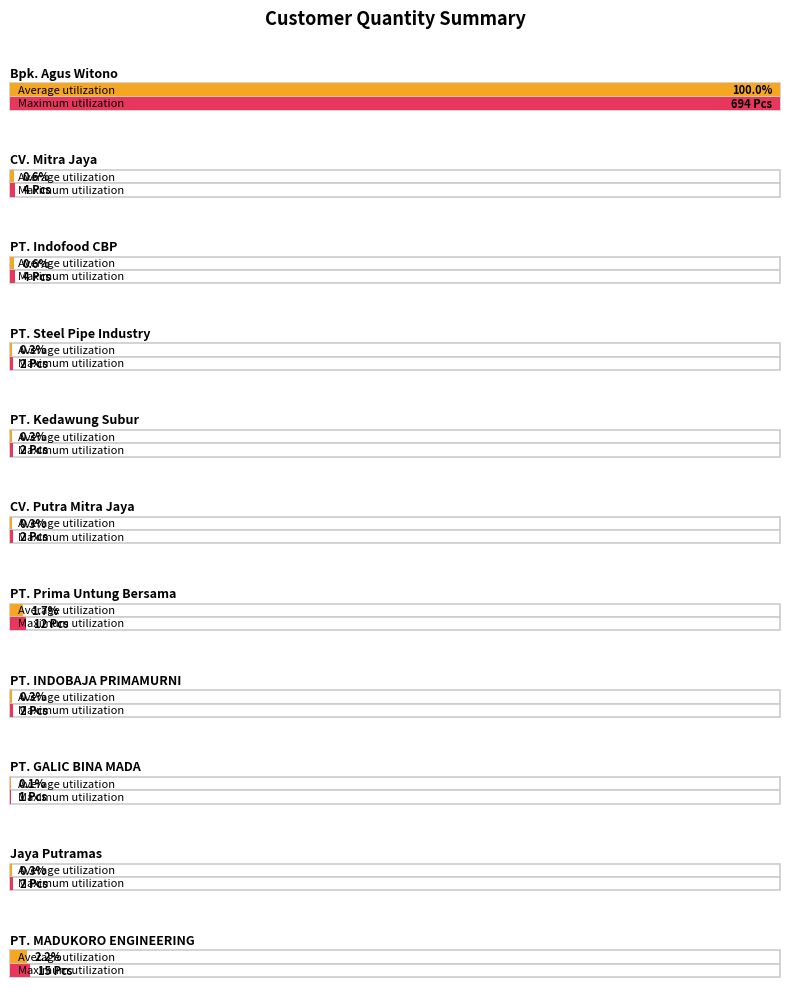

Which series has the largest total across all categories?

Average utilization